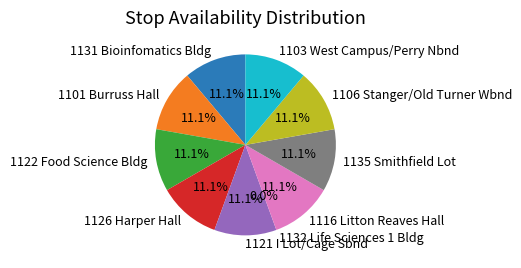

Rank the categories by value from highest to lowest.

1131 Bioinfomatics Bldg, 1101 Burruss Hall, 1122 Food Science Bldg, 1126 Harper Hall, 1121 I Lot/Cage Sbnd, 1116 Litton Reaves Hall, 1135 Smithfield Lot, 1106 Stanger/Old Turner Wbnd, 1103 West Campus/Perry Nbnd, 1132 Life Sciences 1 Bldg